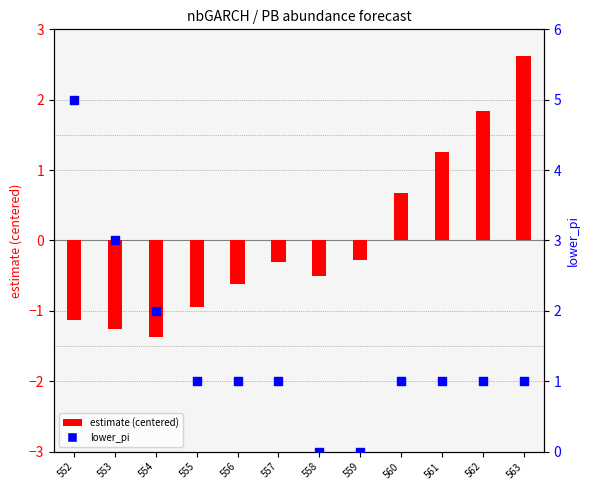

Which series has the largest total across all categories?

lower_pi